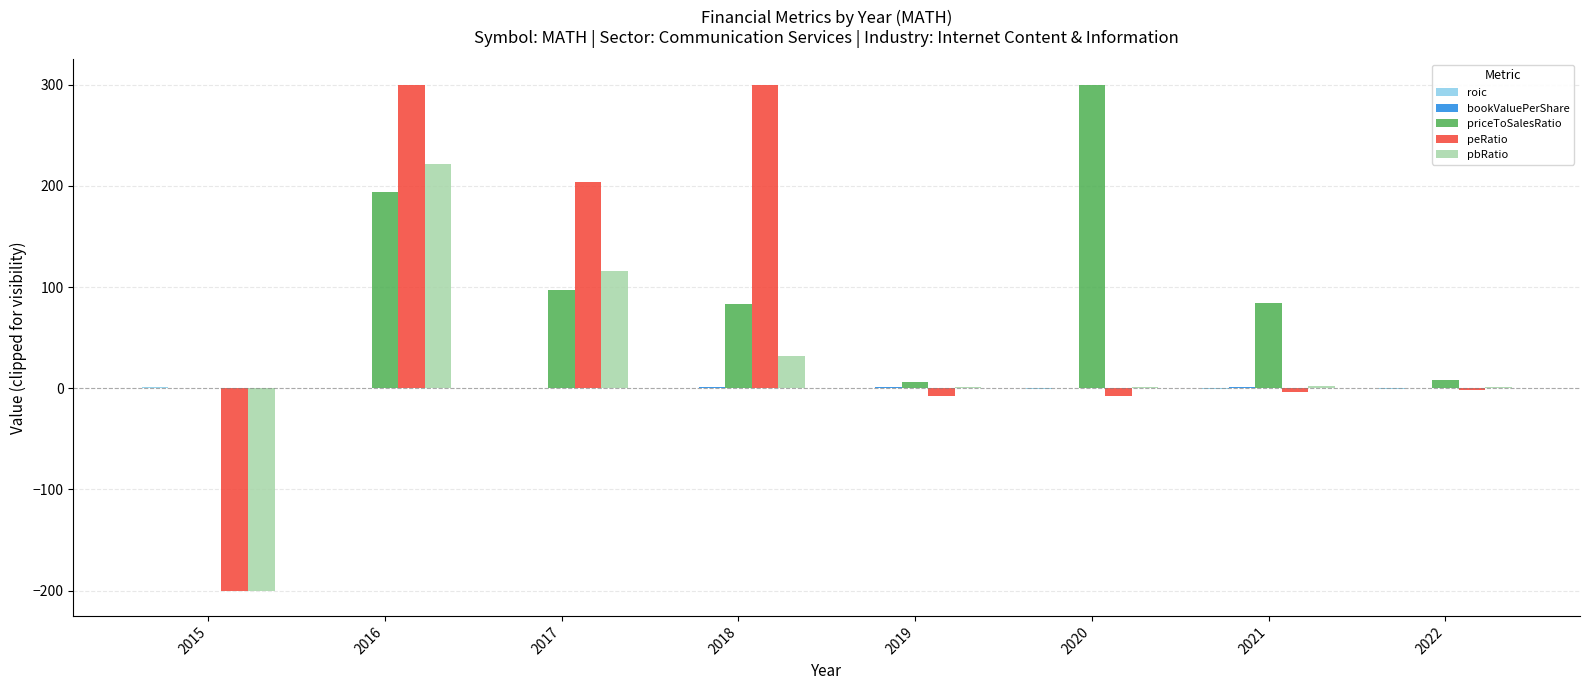

What is the spread (max minus min) of values at 2017?

203.8